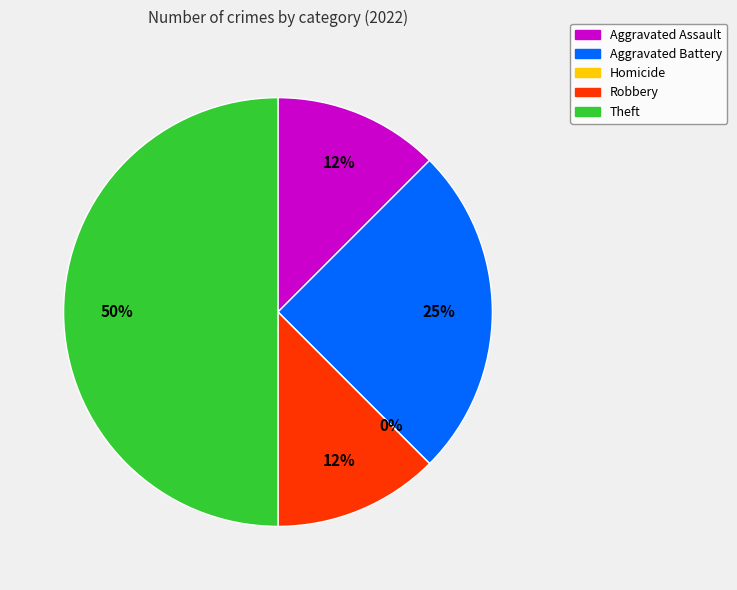

What is the smallest slice in the pie chart?

Homicide